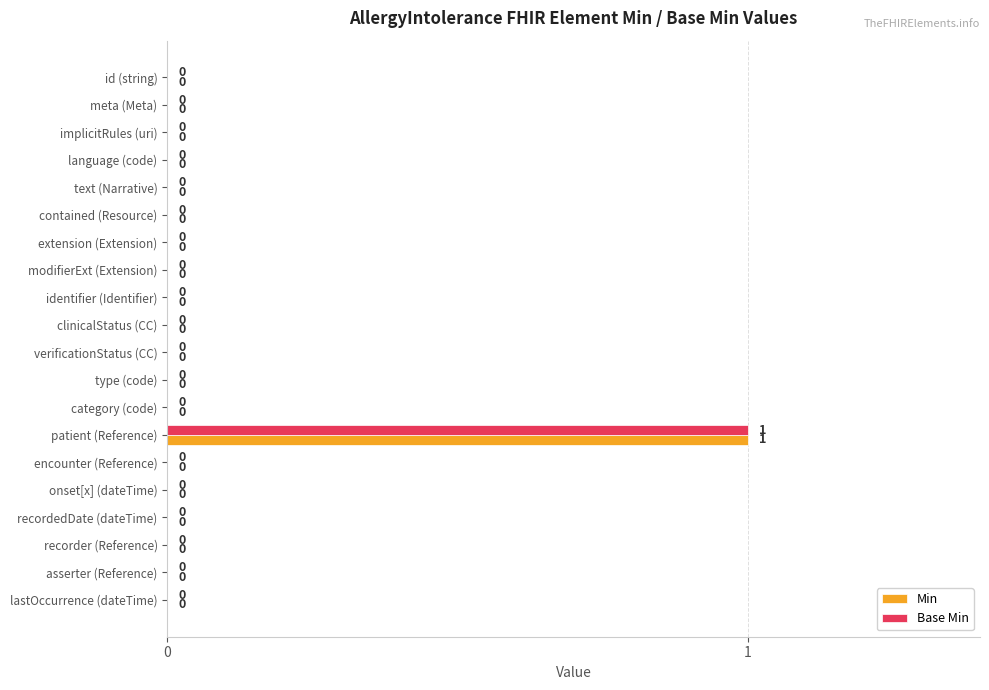

The value of Base Min at lastOccurrence (dateTime) is 0. True or false?

True